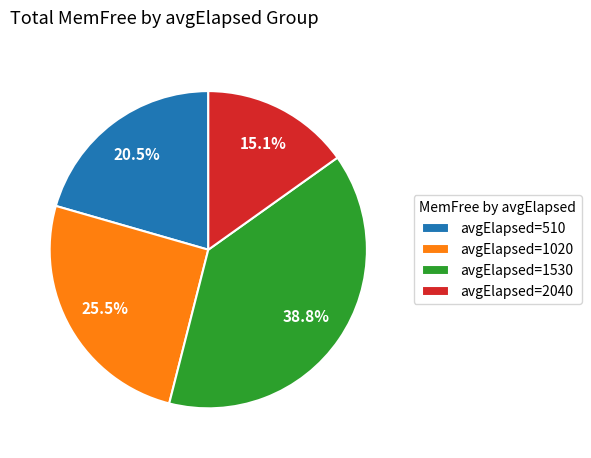

Rank the categories by value from highest to lowest.

avgElapsed=1530, avgElapsed=1020, avgElapsed=510, avgElapsed=2040